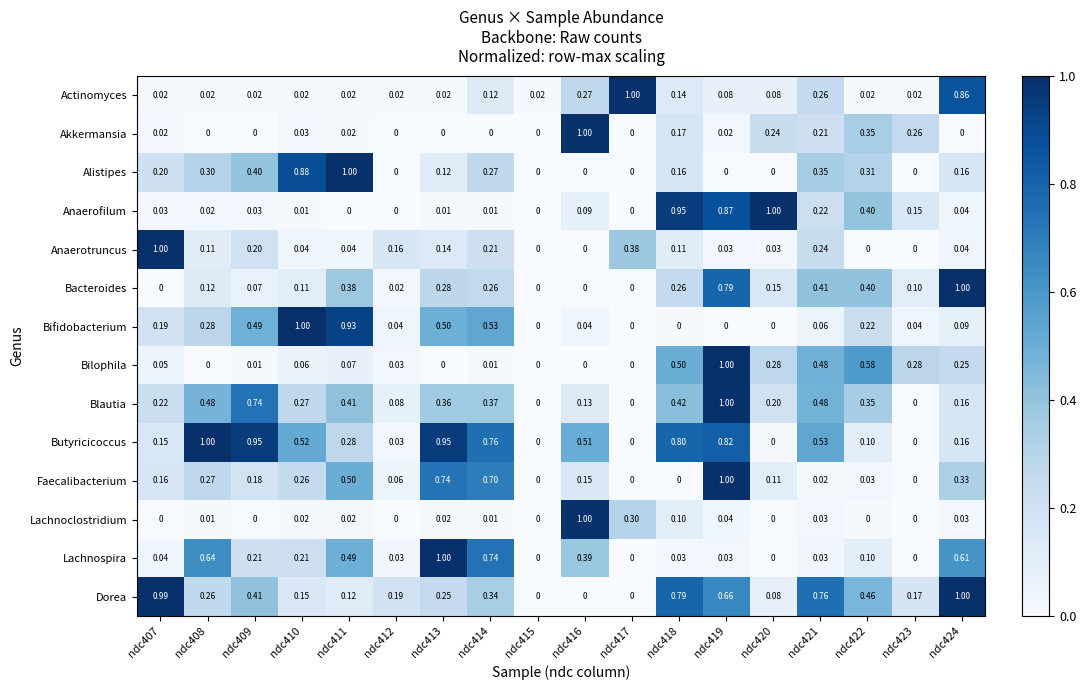

Which series changed the most between ndc410 and ndc420?

Bifidobacterium